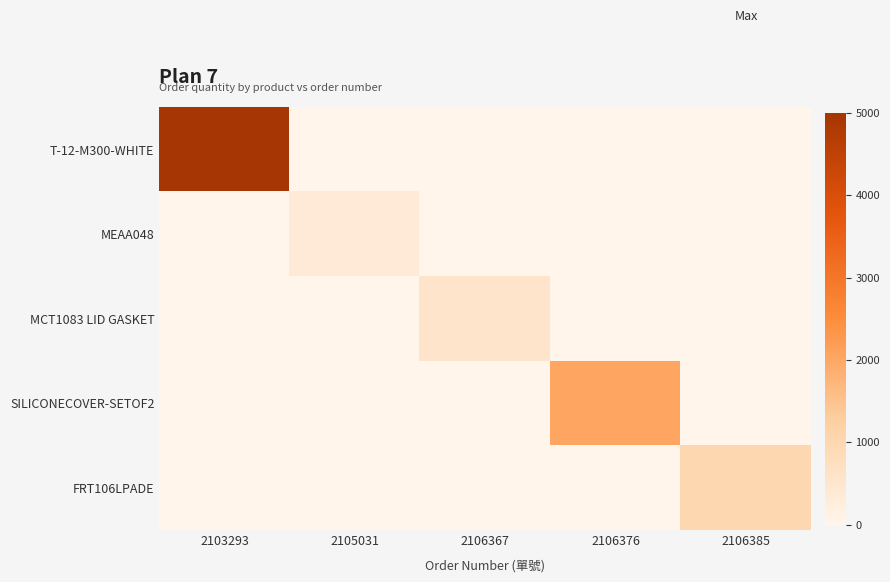

Which series has the largest total across all categories?

T-12-M300-WHITE